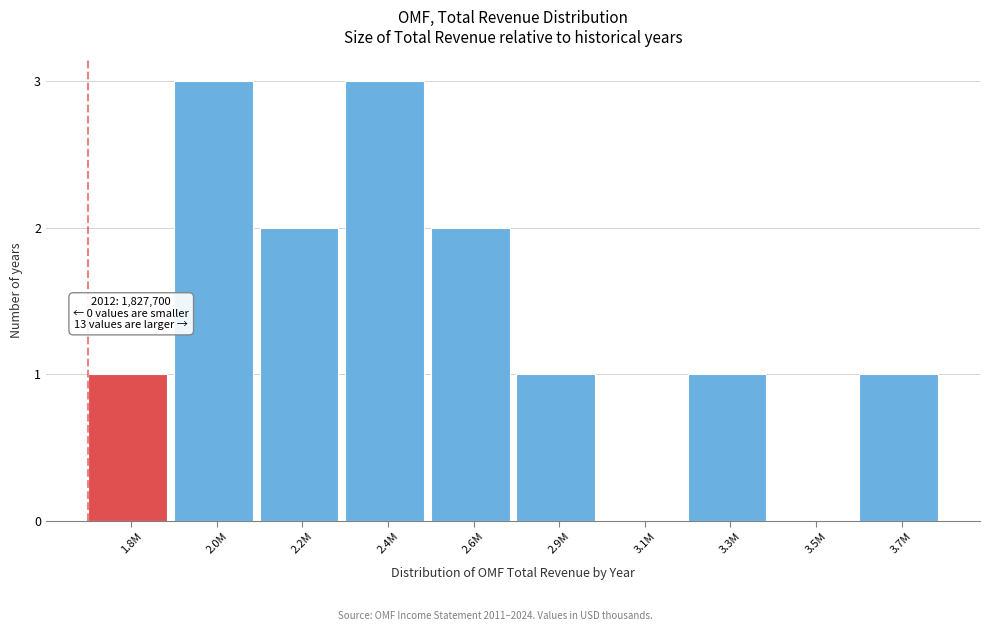

Reading left to right, list all the values displayed in this chart.

1.8M=1	2.0M=3	2.2M=2	2.4M=3	2.6M=2	2.9M=1	3.1M=0	3.3M=1	3.5M=0	3.7M=1